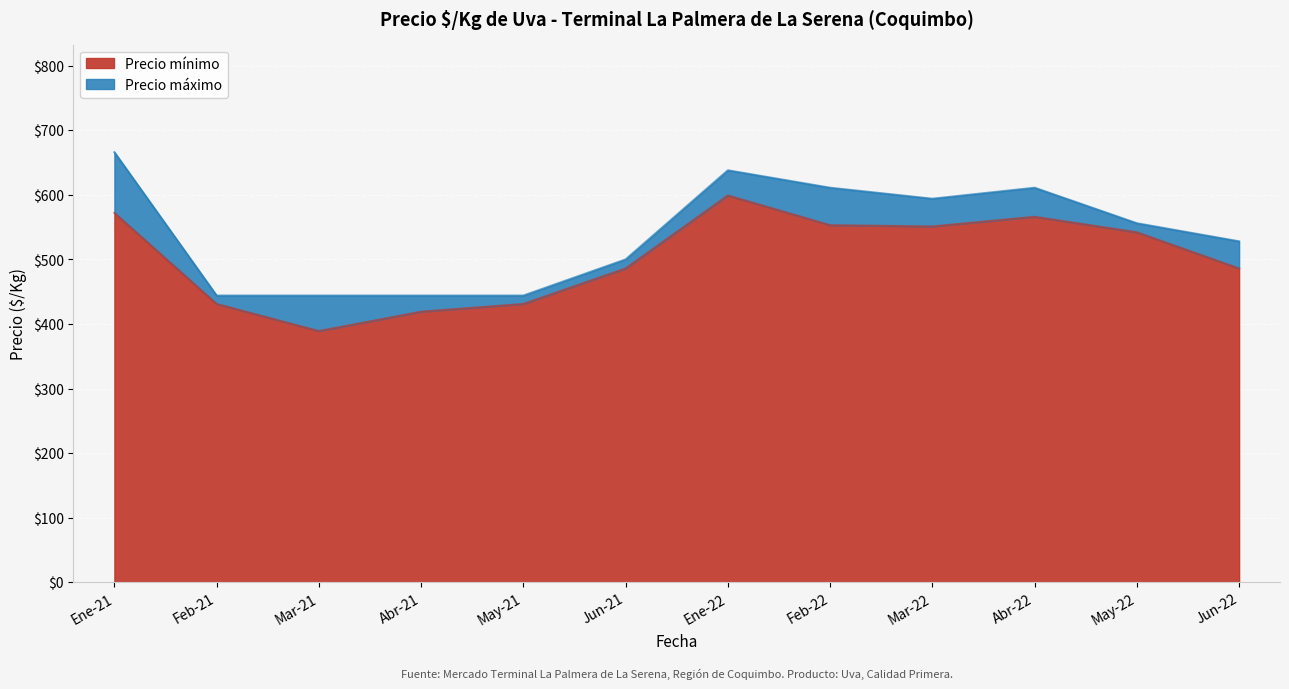

What is the total value across all series at Ene-22?

638